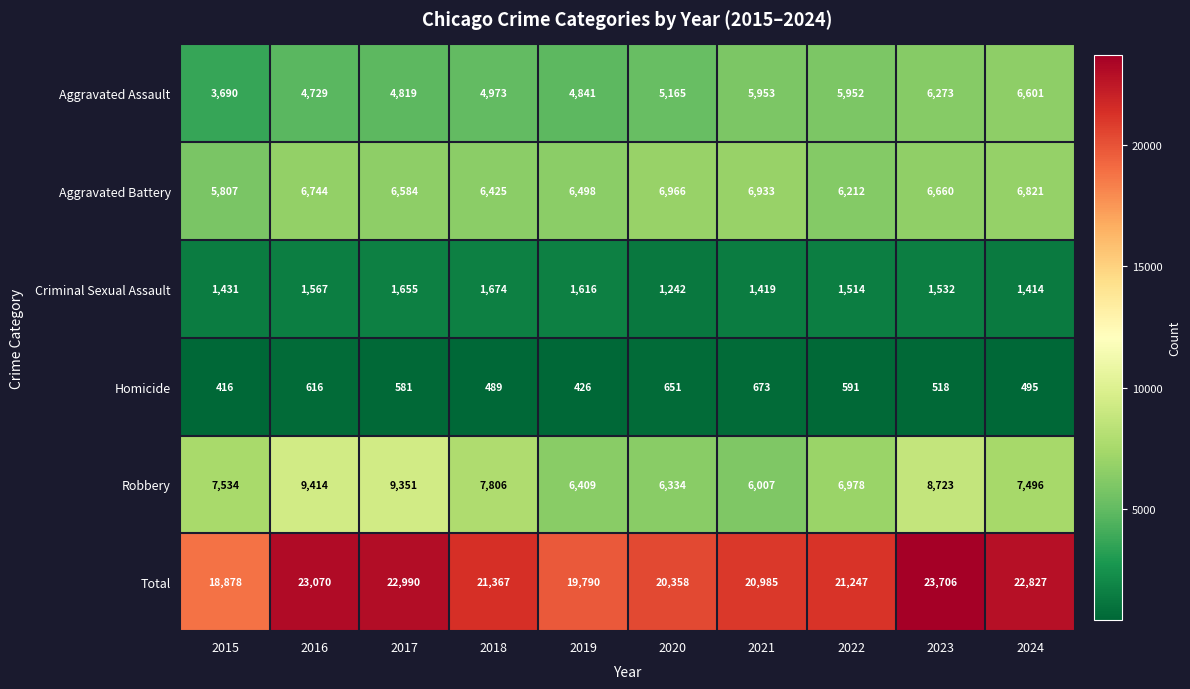

What is the smallest value displayed?

416